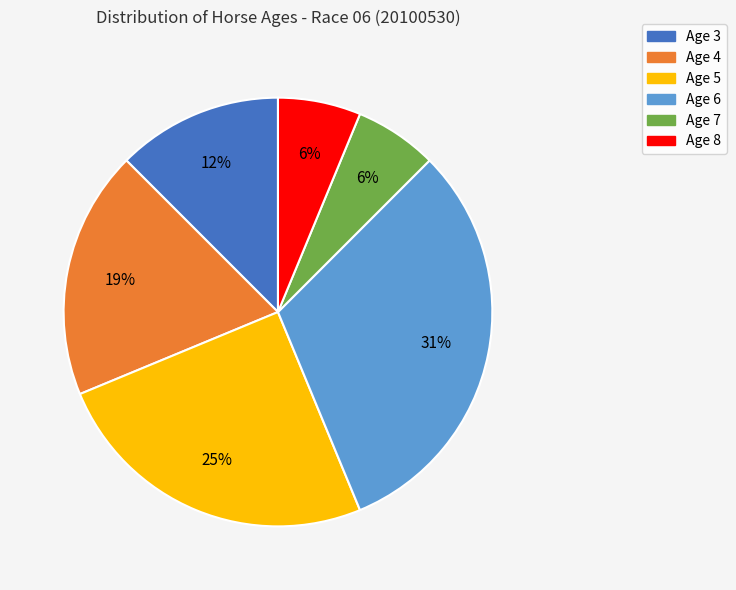

Is Age 3 the majority of the pie?

No